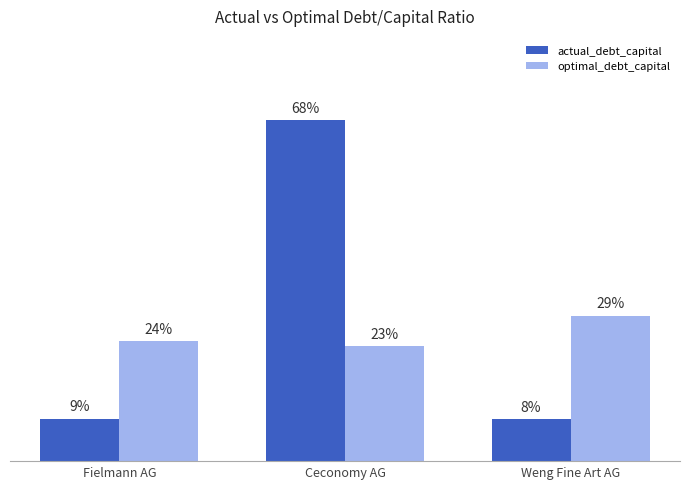

What are all the series names shown in the legend?

actual_debt_capital, optimal_debt_capital